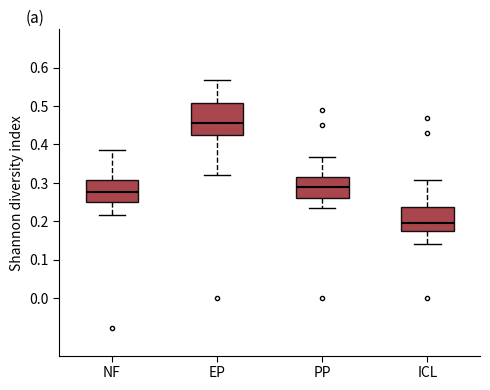

Which box is the tallest, from its lower edge to its upper edge?

EP